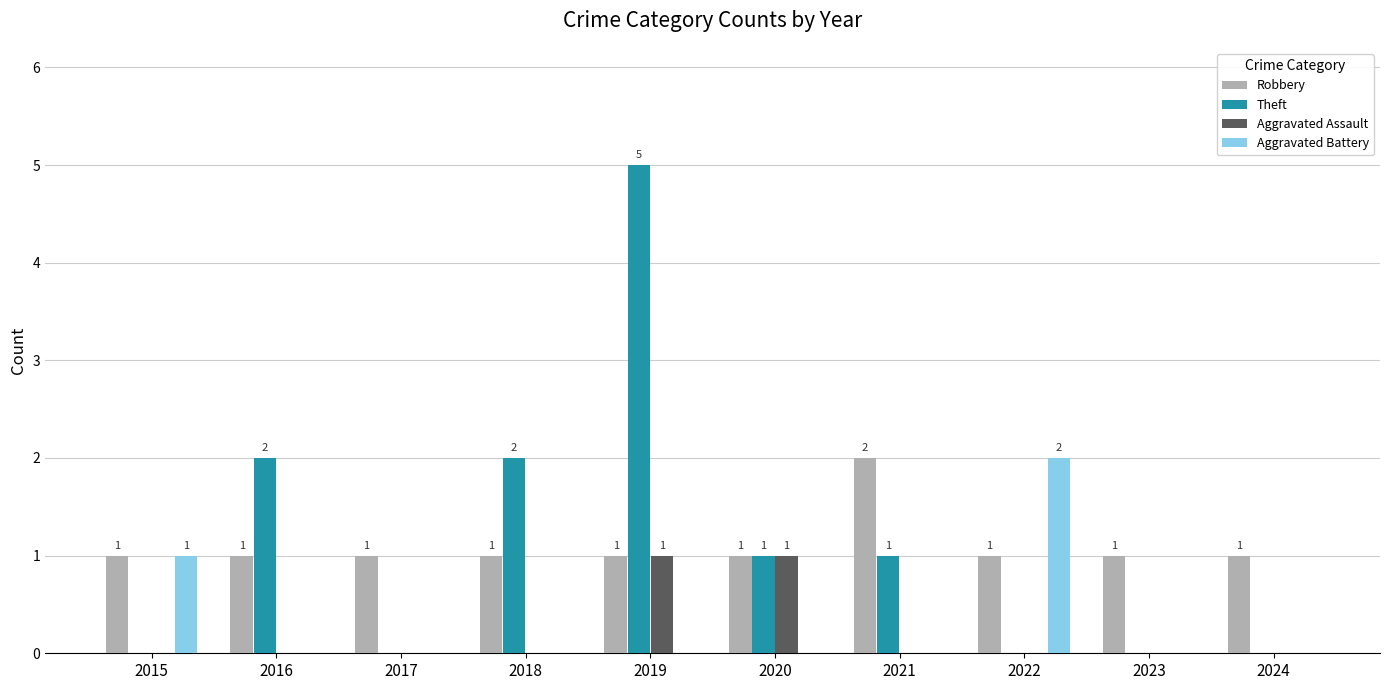

Reading right to left, list all the values displayed in this chart.

Robbery: 1	1	1	2	1	1	1	1	1	1
Theft: 0	0	0	1	1	5	2	0	2	0
Aggravated Assault: 0	0	0	0	1	1	0	0	0	0
Aggravated Battery: 0	0	2	0	0	0	0	0	0	1